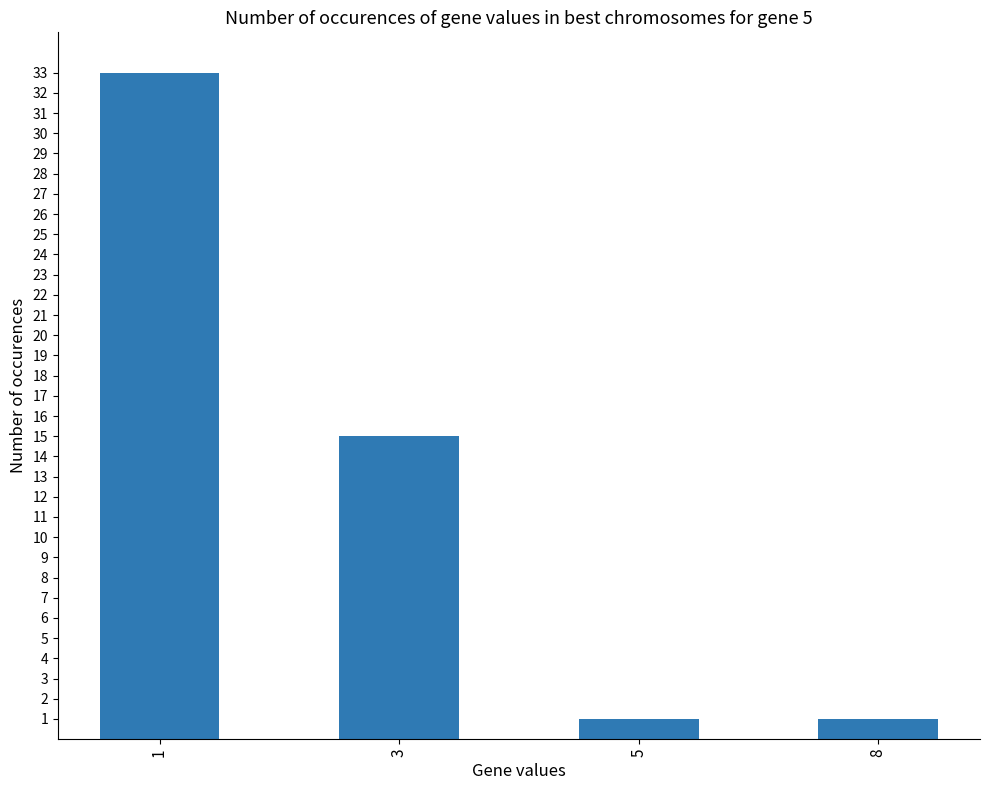

What is the value of the 2nd bar from the left?

15